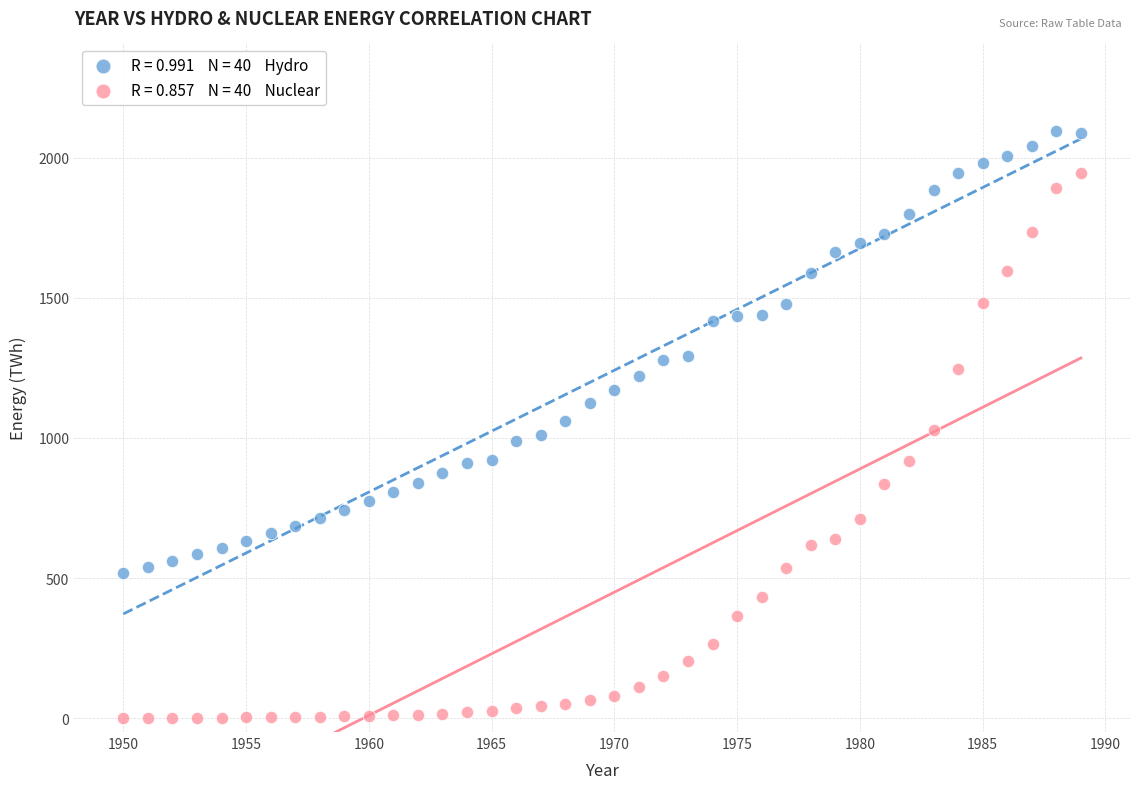

Across all data points, what is the range of Y values (max minus min)?

2094.1